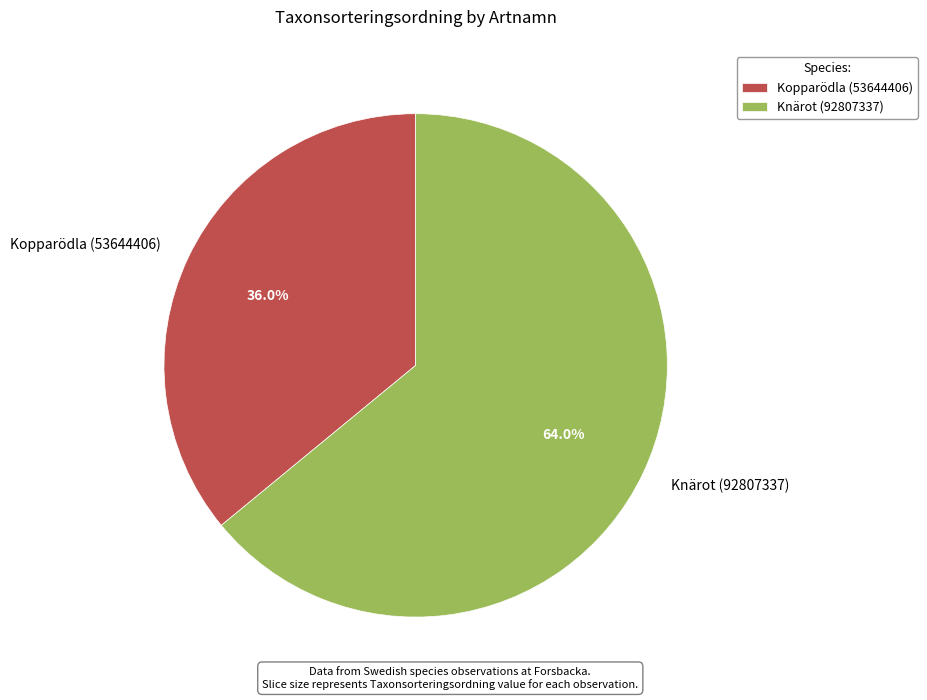

Count the number of slices in the pie.

2